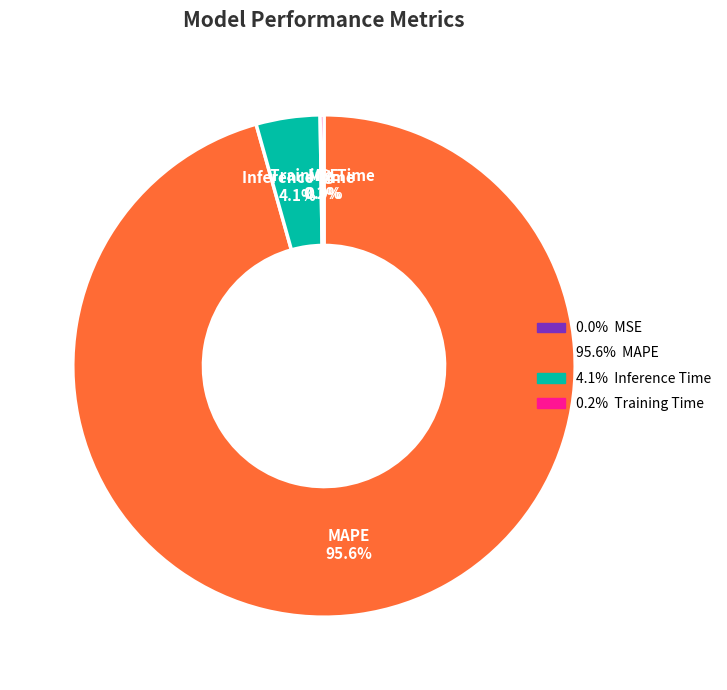

Does any single category account for the majority?

Yes